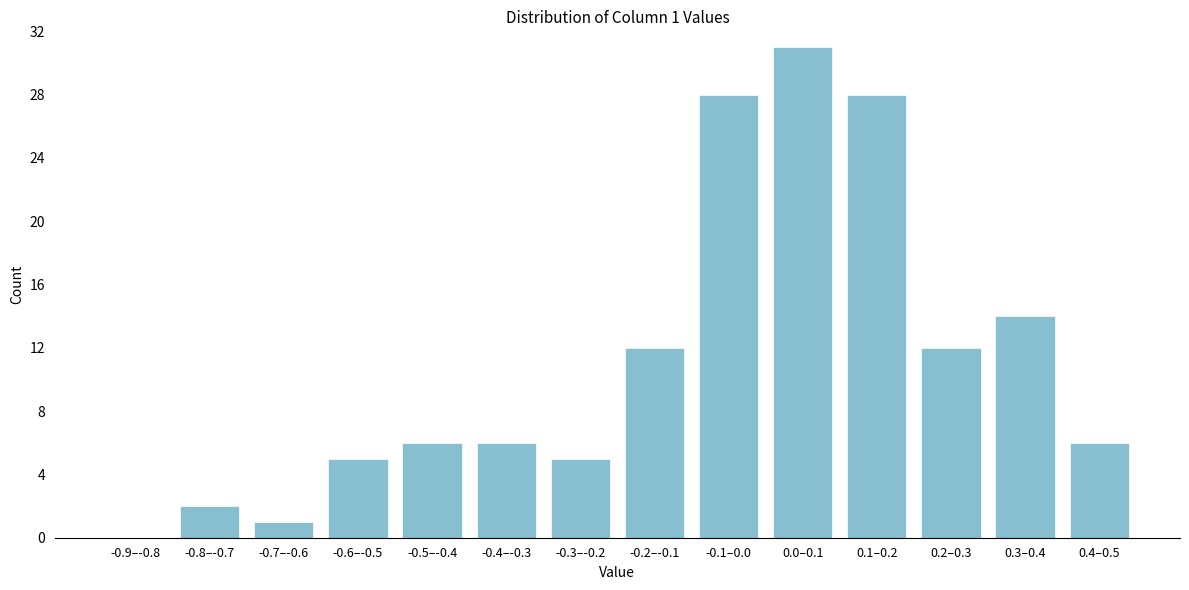

Reading left to right, transcribe all the data shown in this chart.

-0.9–-0.8=0	-0.8–-0.7=2	-0.7–-0.6=1	-0.6–-0.5=5	-0.5–-0.4=6	-0.4–-0.3=6	-0.3–-0.2=5	-0.2–-0.1=12	-0.1–0.0=28	0.0–0.1=31	0.1–0.2=28	0.2–0.3=12	0.3–0.4=14	0.4–0.5=6